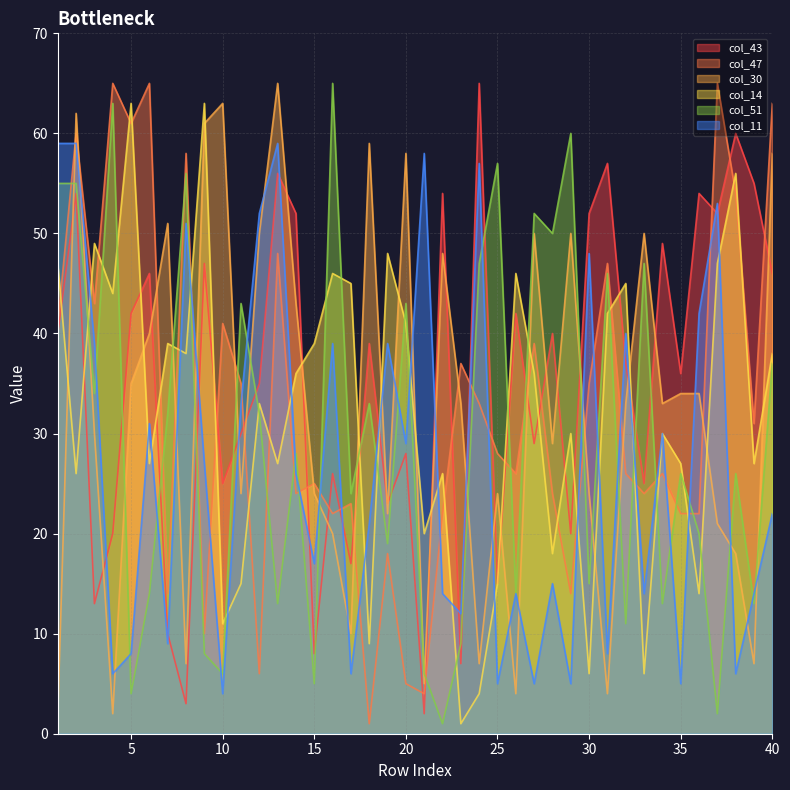

Rank the series at 20 from lowest to highest value.

col_47, col_43, col_11, col_14, col_51, col_30